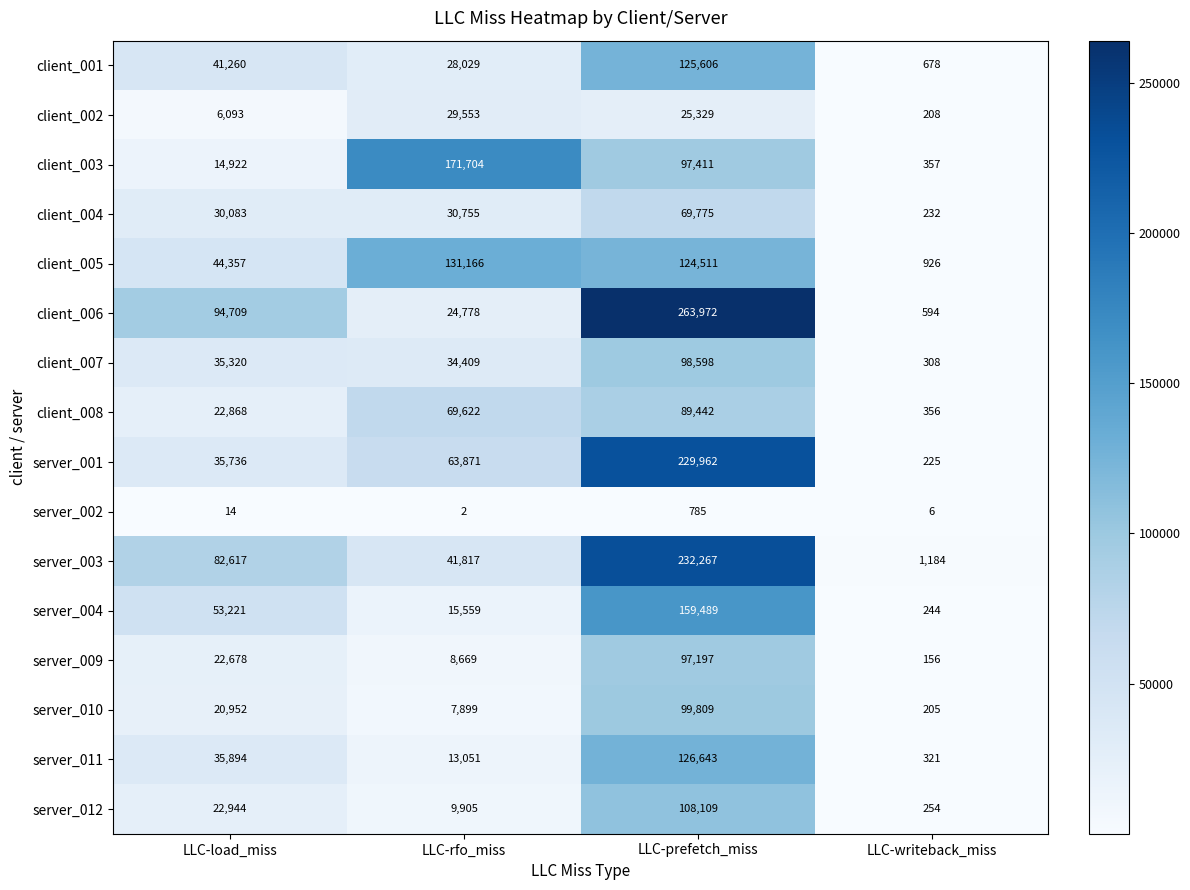

At which label does client_008 reach its minimum?

LLC-writeback_miss